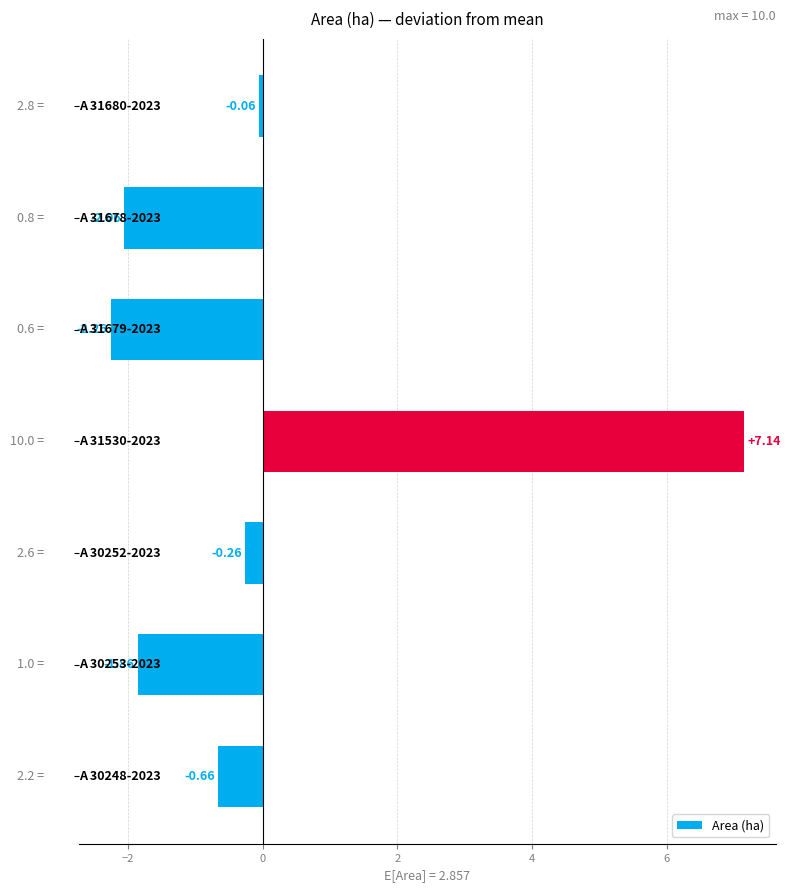

What is the difference between the second highest and minimum values?

2.2